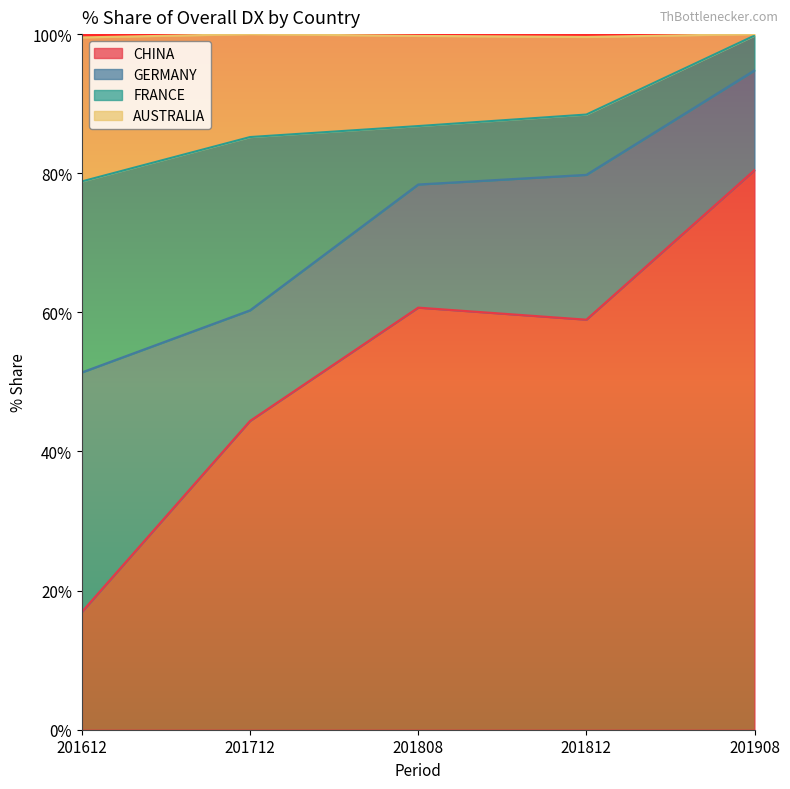

Which series changed the most between 201812 and 201908?

CHINA